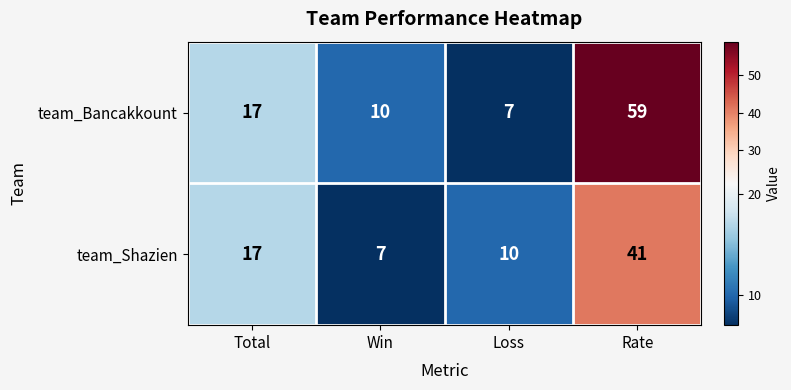

Which category has the highest value across all series?

Rate